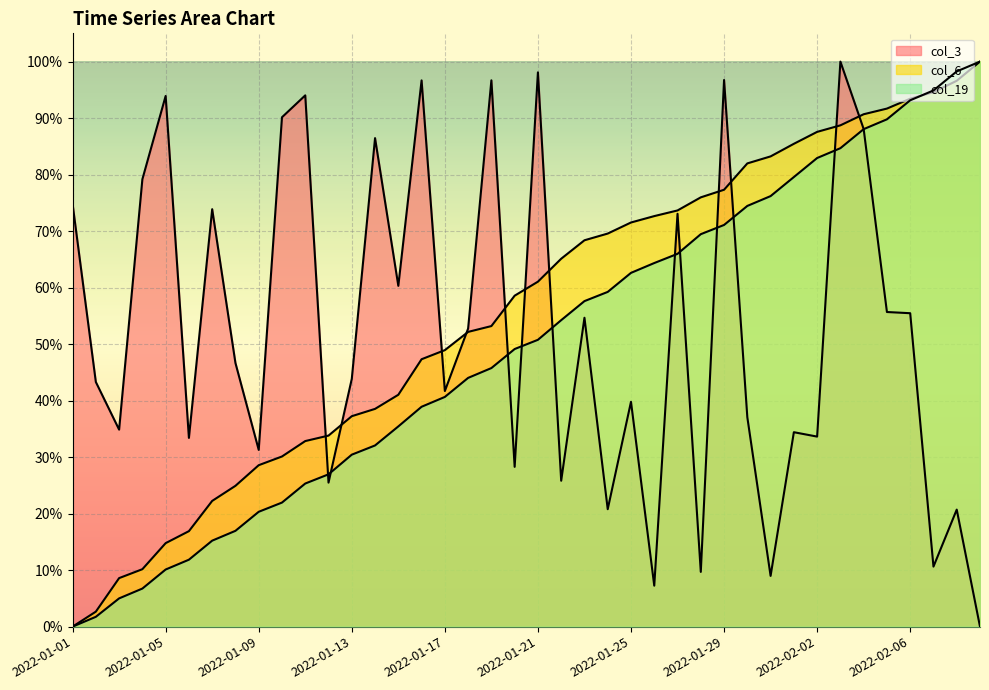

Rank the series by their average value, from highest to lowest.

col_6, col_3, col_19